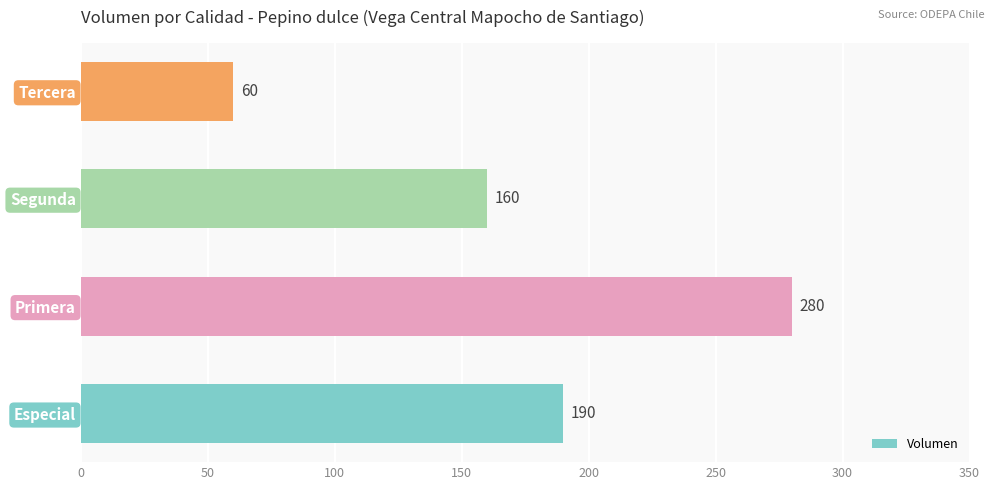

The chart shows a value of 75 at Especial. True or false?

False